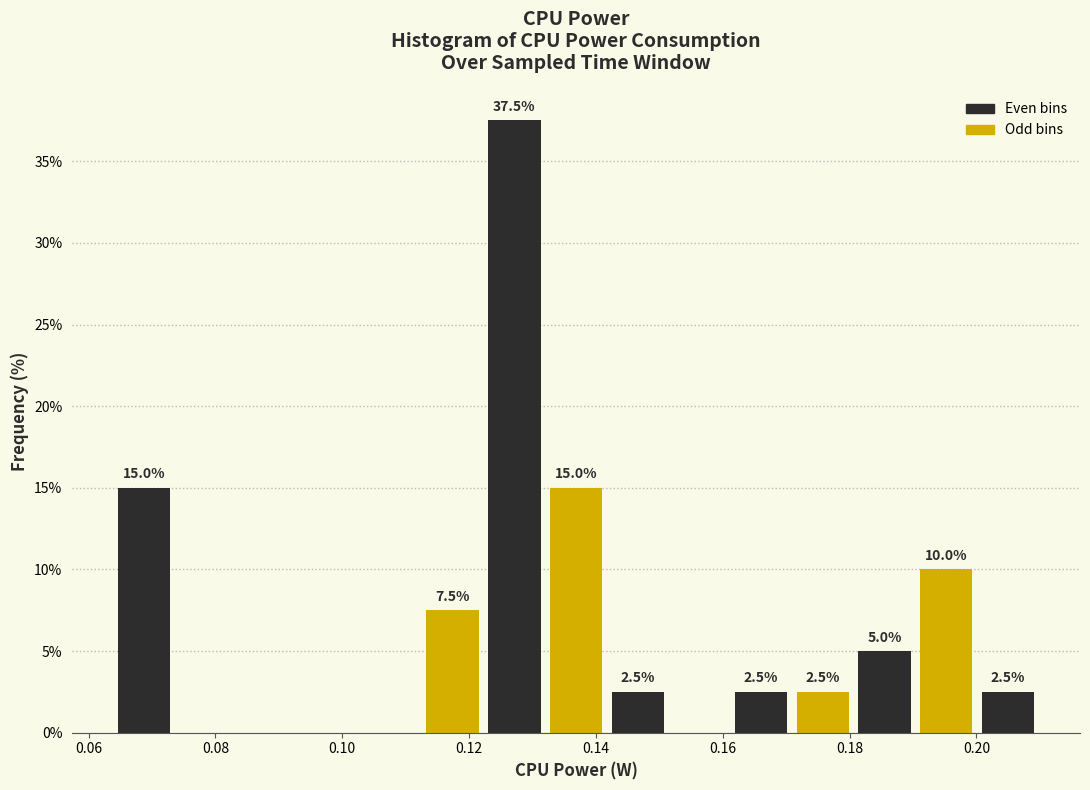

Over which range of the x-axis is the bar tallest?

0.122 to 0.132